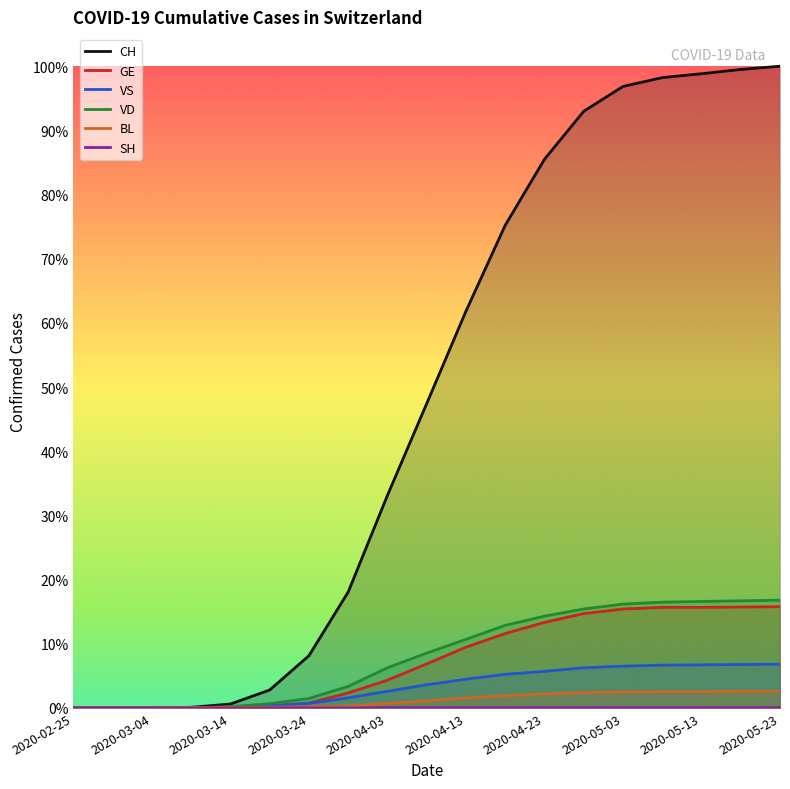

Which series changed the most between 2020-04-03 and 2020-05-13?

CH